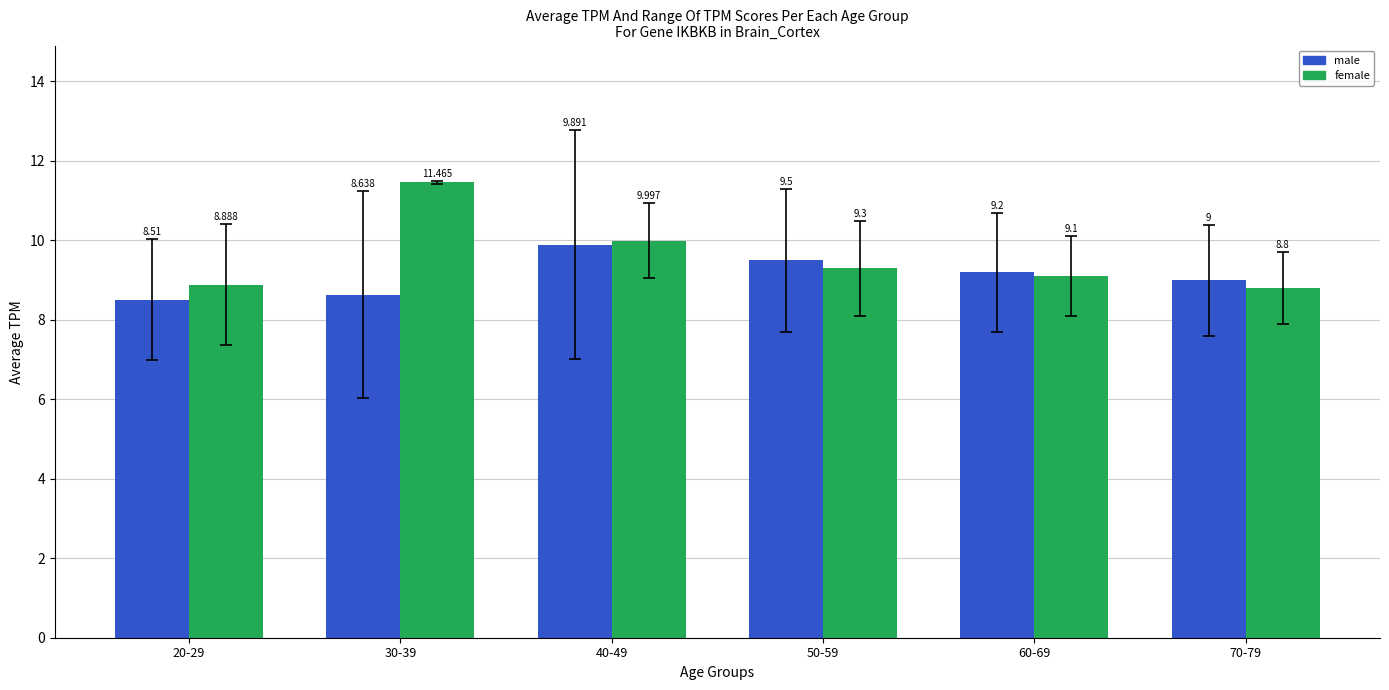

Which series changed the most between 30-39 and 70-79?

female